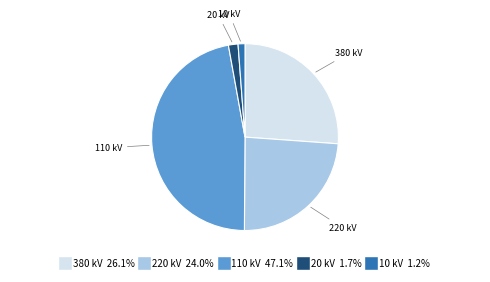

Which slice is the largest?

110 kV